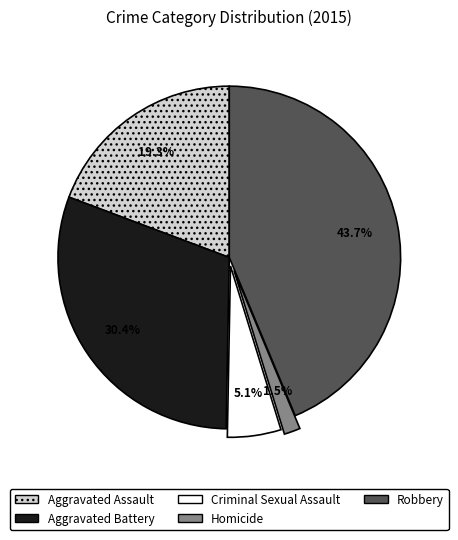

Rank the categories by value from lowest to highest.

Homicide, Criminal Sexual Assault, Aggravated Assault, Aggravated Battery, Robbery